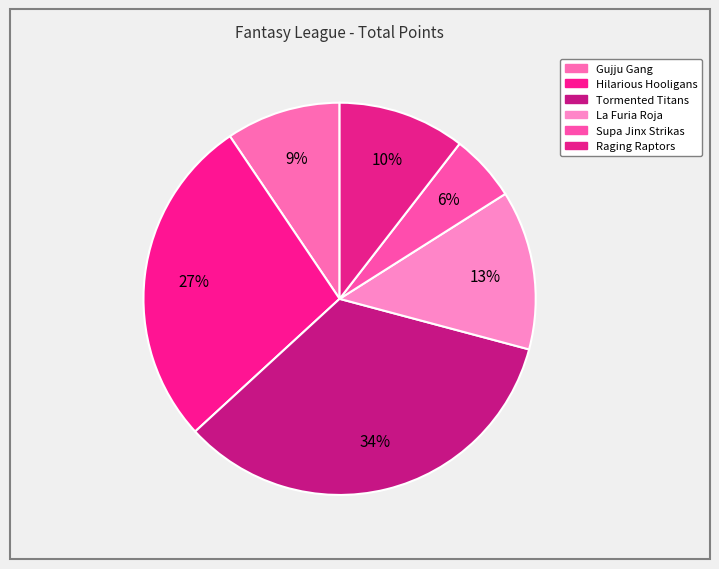

Combined, do Raging Raptors and Hilarious Hooligans account for over 50%?

No